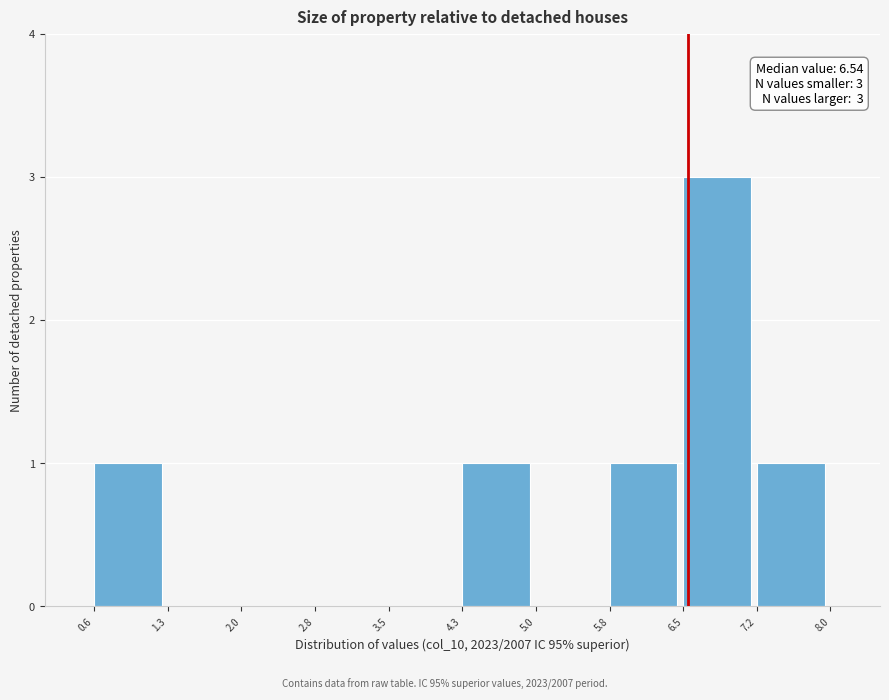

Over which range of the x-axis is the bar tallest?

6.5 to 7.2